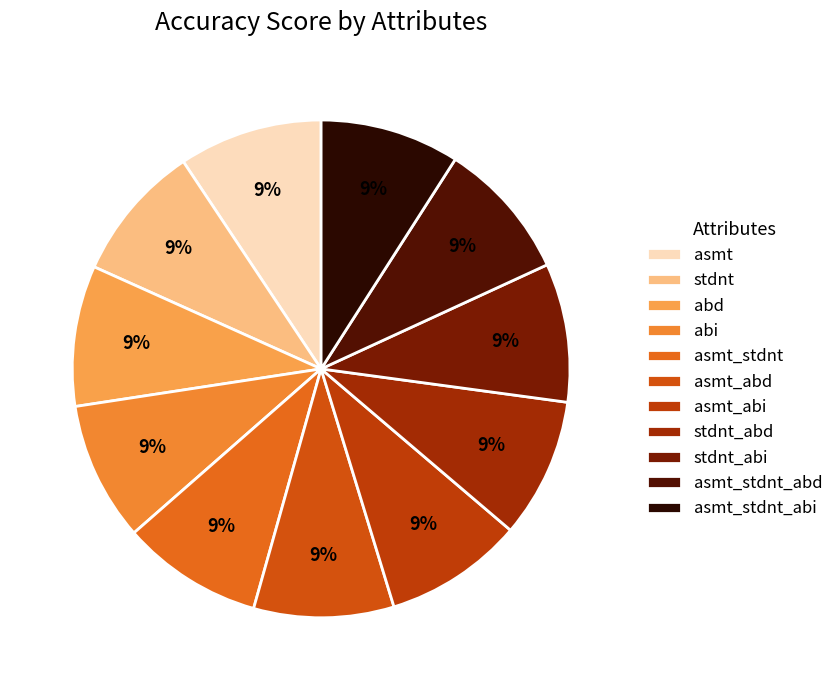

Combined, what portion of the pie is asmt and stdnt_abd?

18.4%